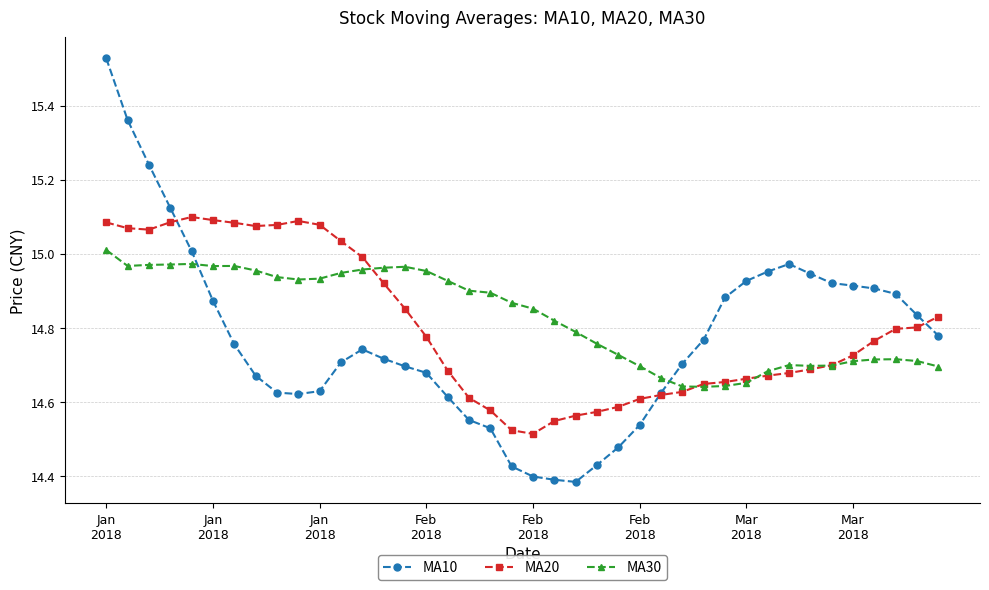

What are all the series names shown in the legend?

MA10, MA20, MA30